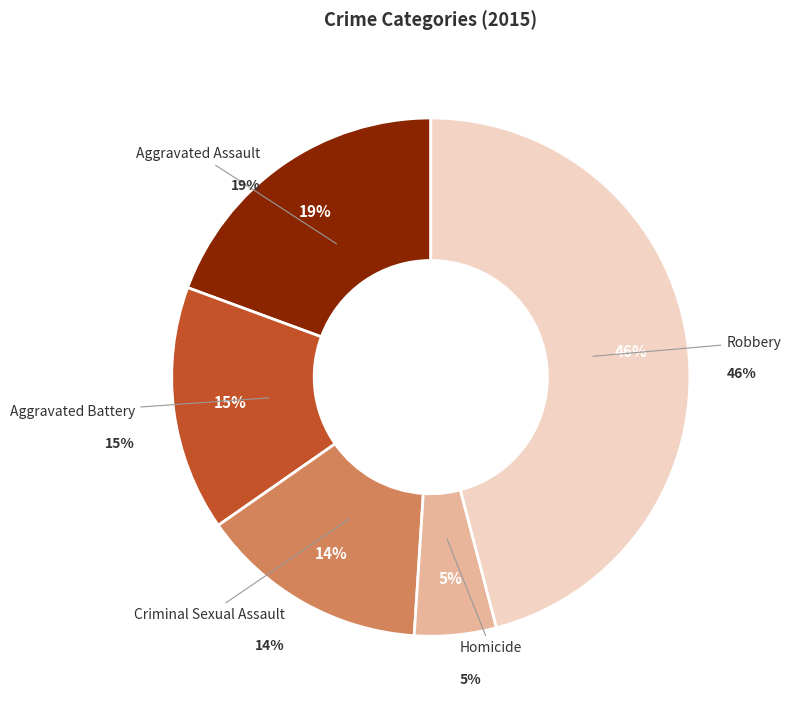

Does Aggravated Assault account for over 50% of the chart?

No